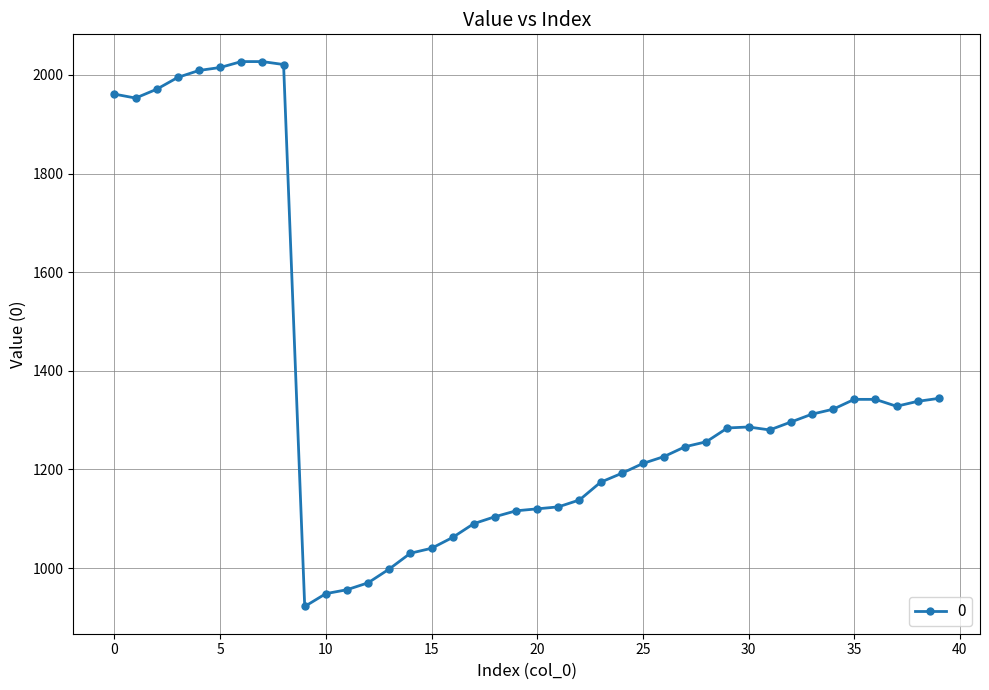

What is the minimum value shown in the chart?

922